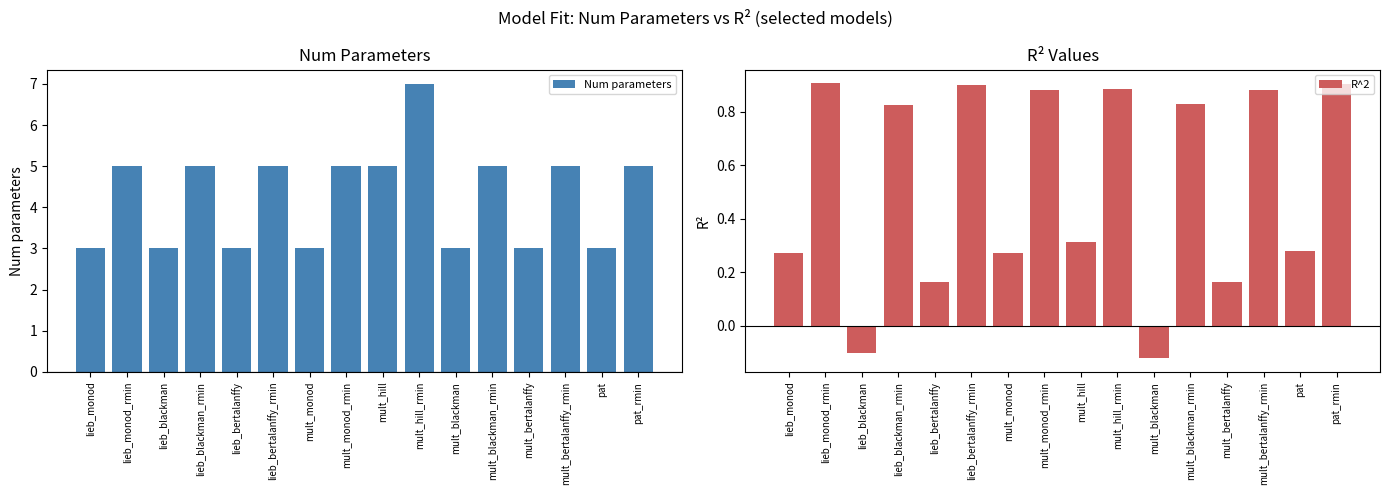

At which category is the sum across all series the highest?

mult_hill_rmin